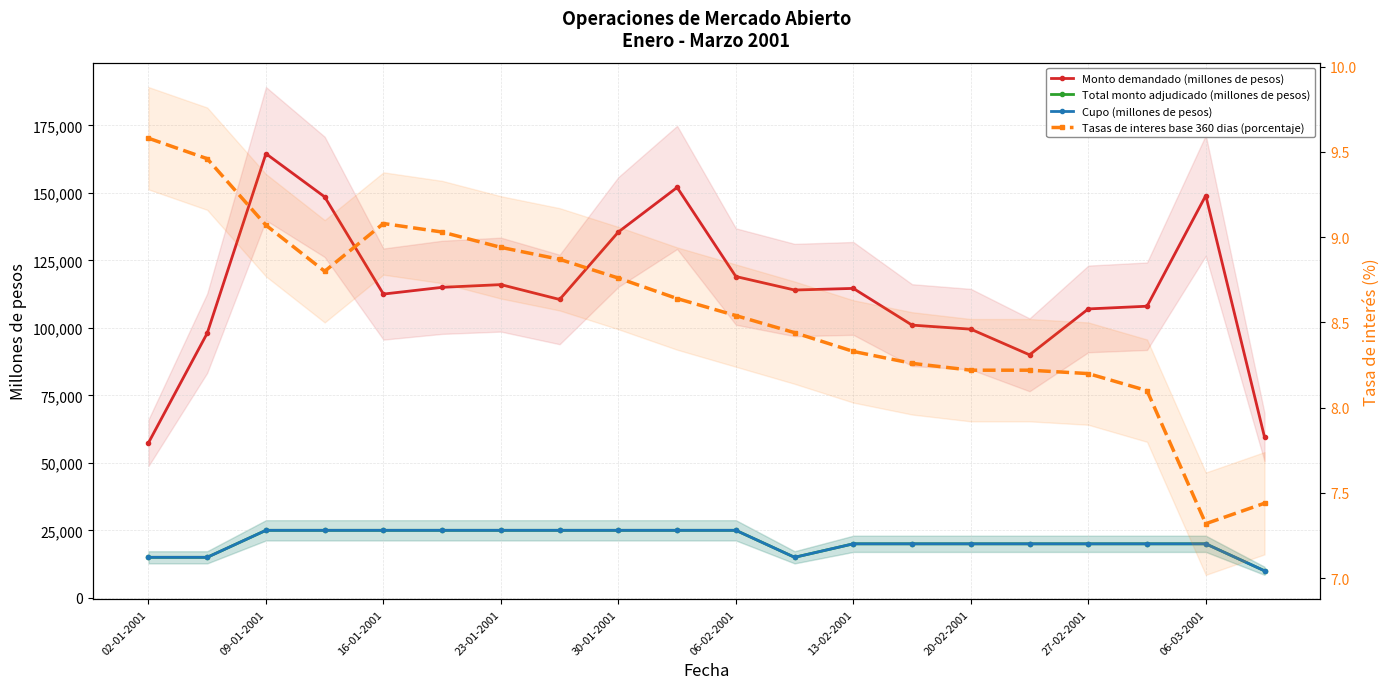

Between 13 and 06-02-2001, which is larger?

06-02-2001